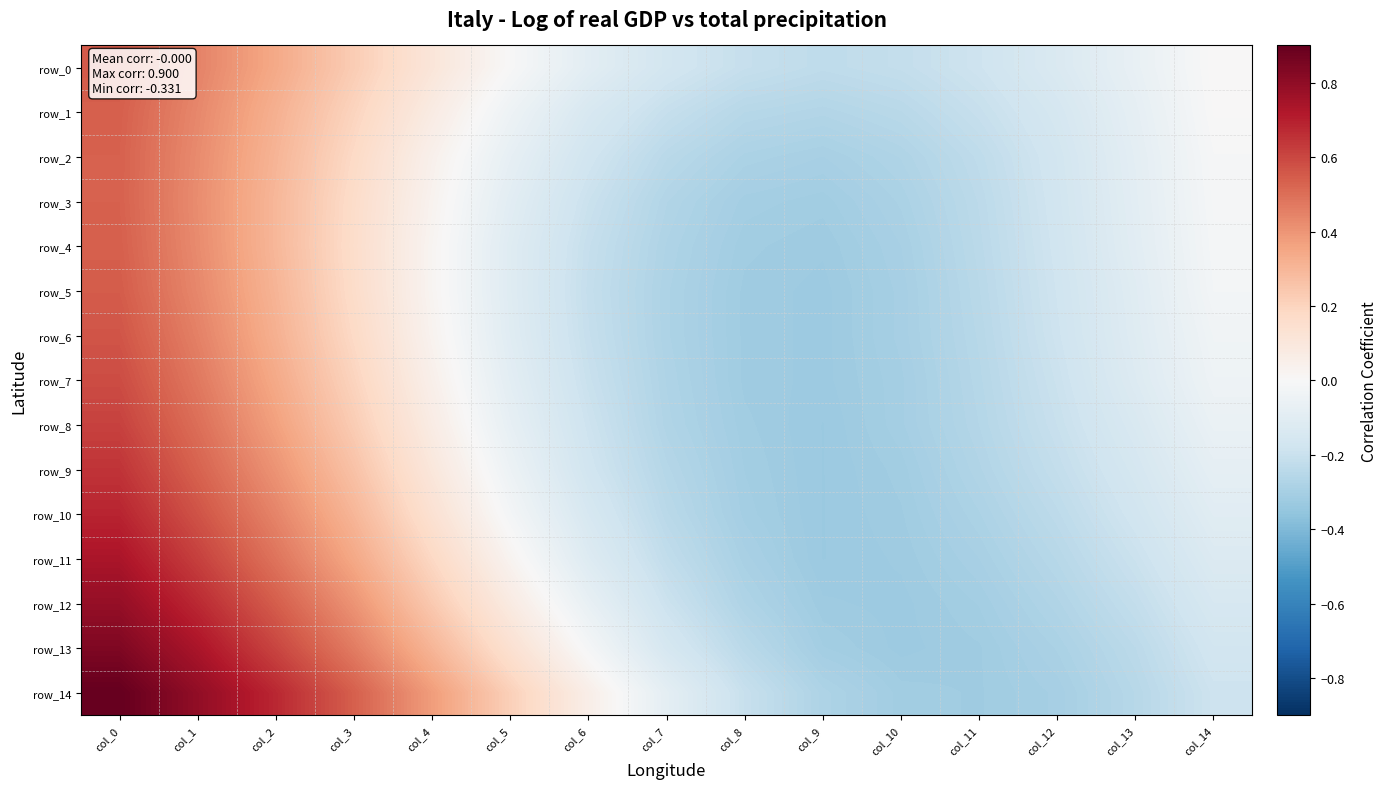

The row_10 series shows -0.2 at col_12. True or false?

True